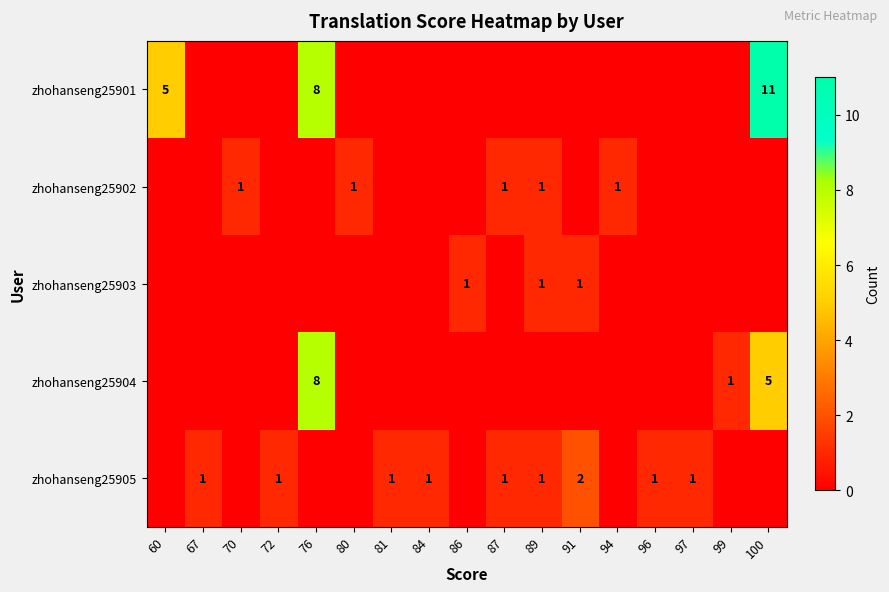

What is the highest value of the zhohanseng25903 series?

1